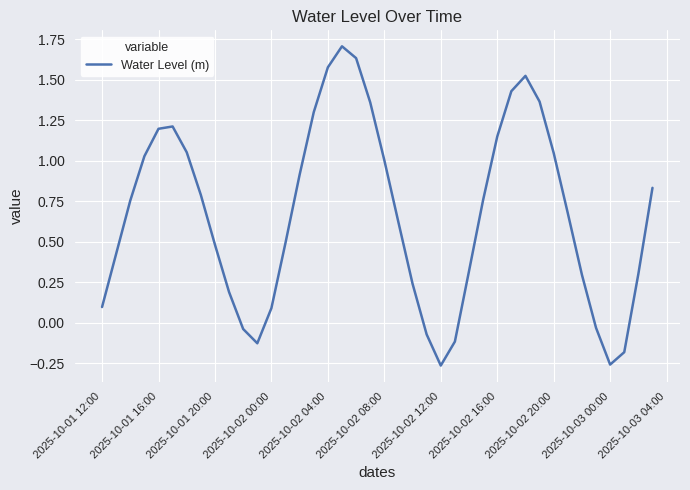

How many negative values are there?

8